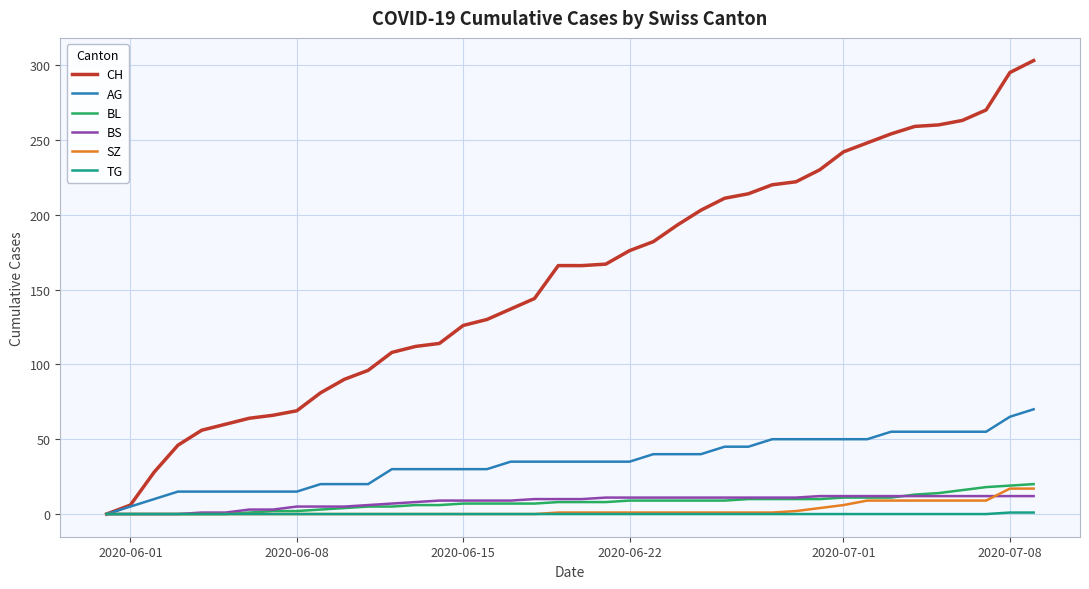

How many values in AG are above zero?

39